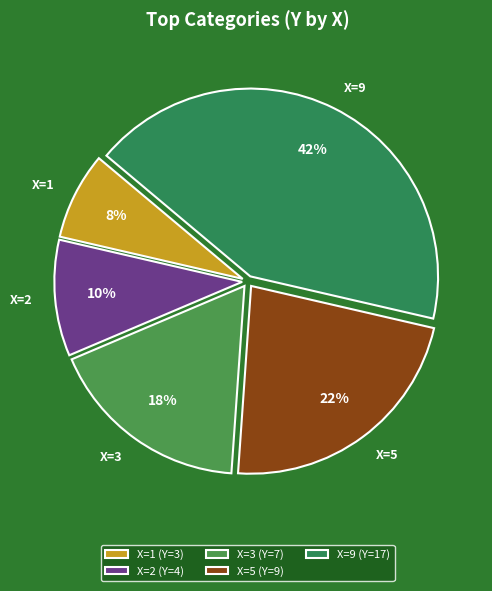

Is it true that X=9 is 37% of the pie?

False